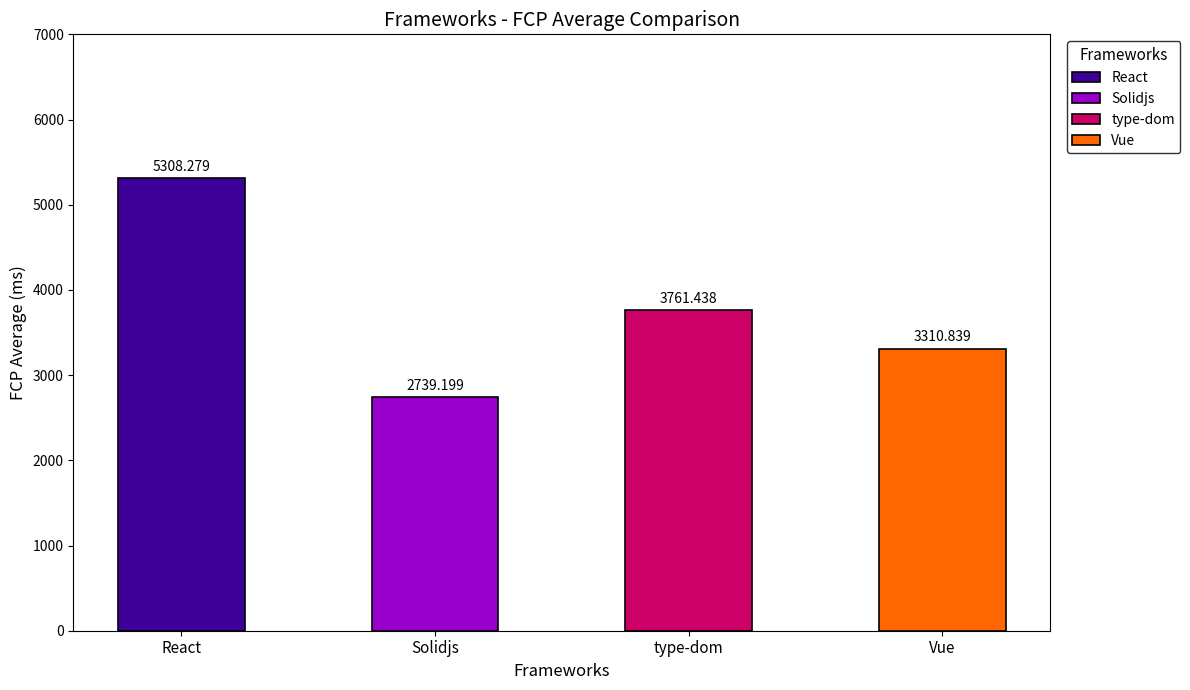

How many data points are less than 3761?

2